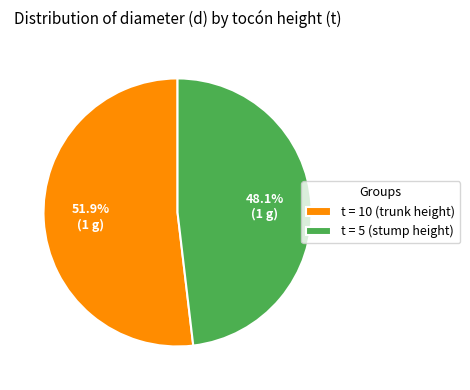

What portion of the pie excludes t = 5 (stump height)?

51.9%